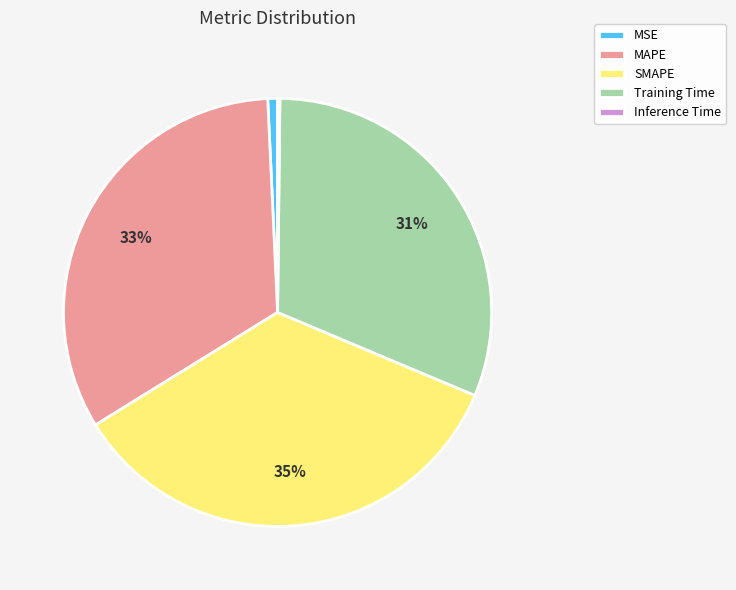

To the nearest percent, what is the difference between the MSE and Training Time slice percentages?

30%